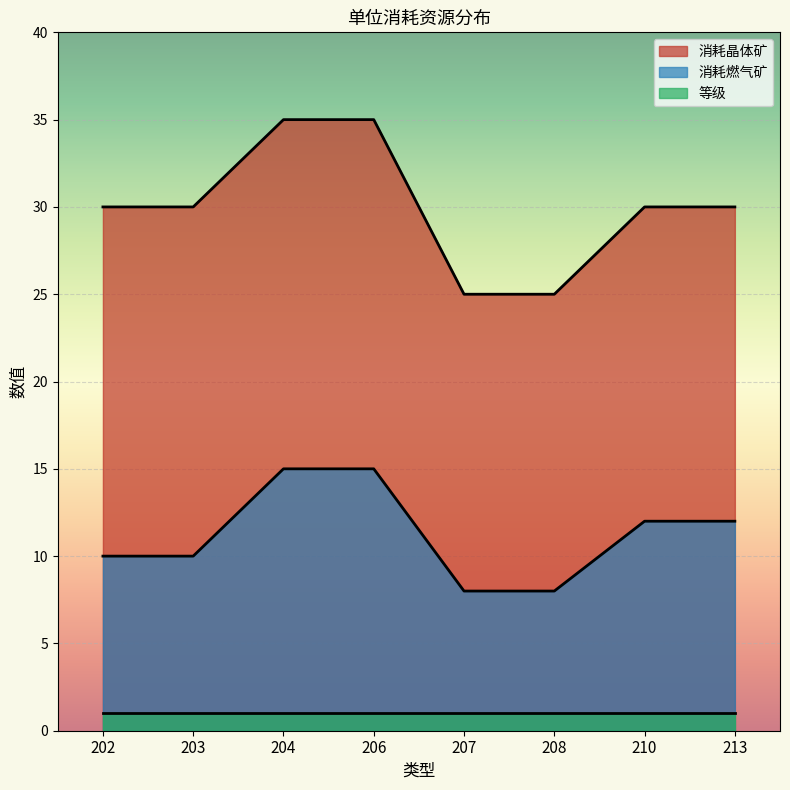

Which has a higher value, 207 or 210?

210